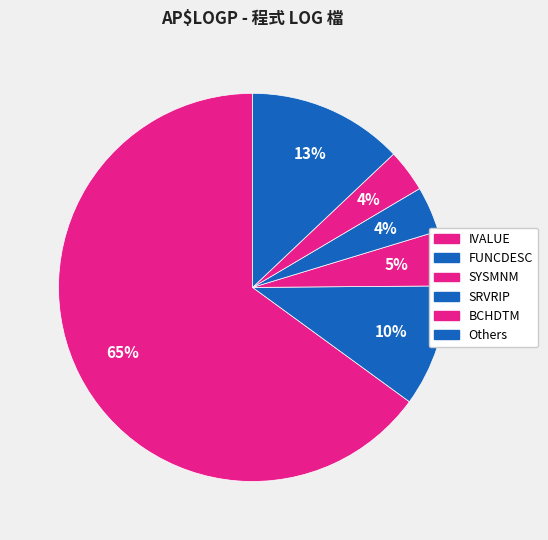

Count the number of slices in the pie.

6